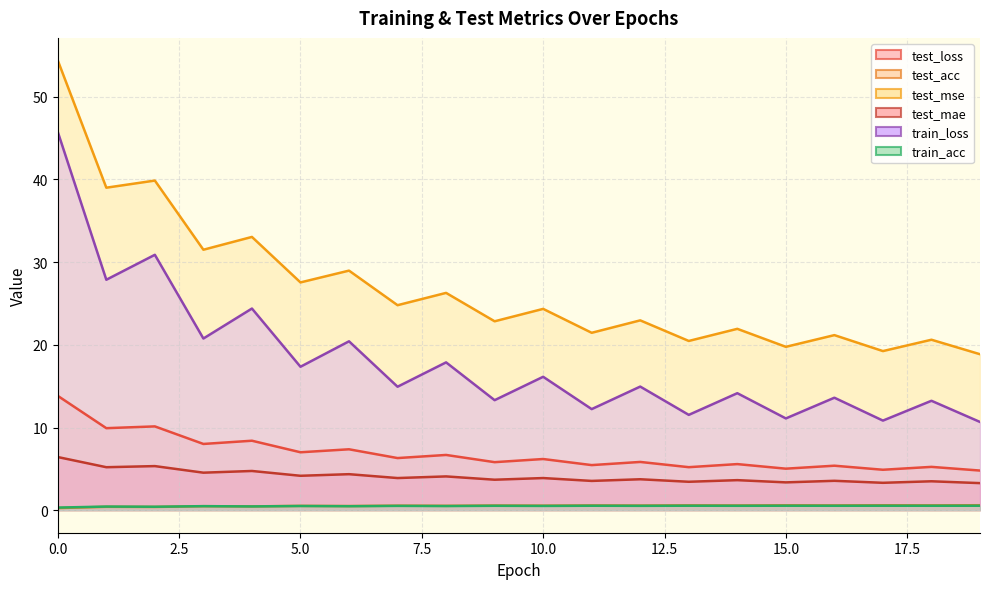

The value of train_acc at 11 is 0.5. True or false?

True